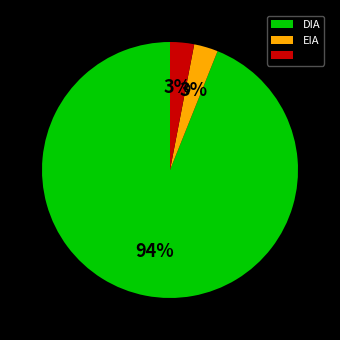

Is there any slice that represents more than half of the pie?

Yes